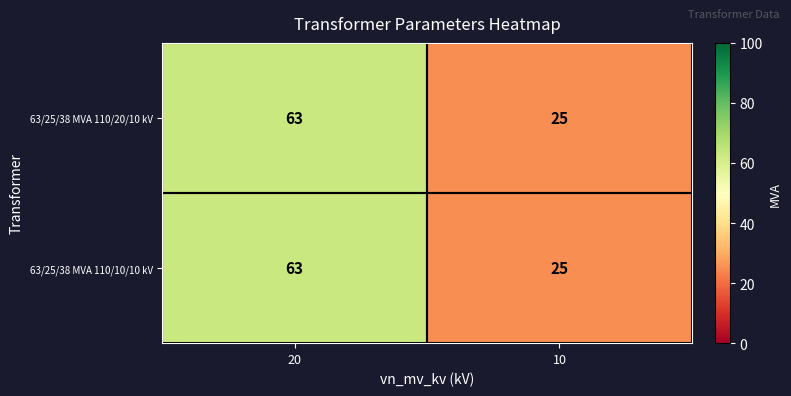

What value does the 63/25/38 MVA 110/20/10 kV series have at 10?

25